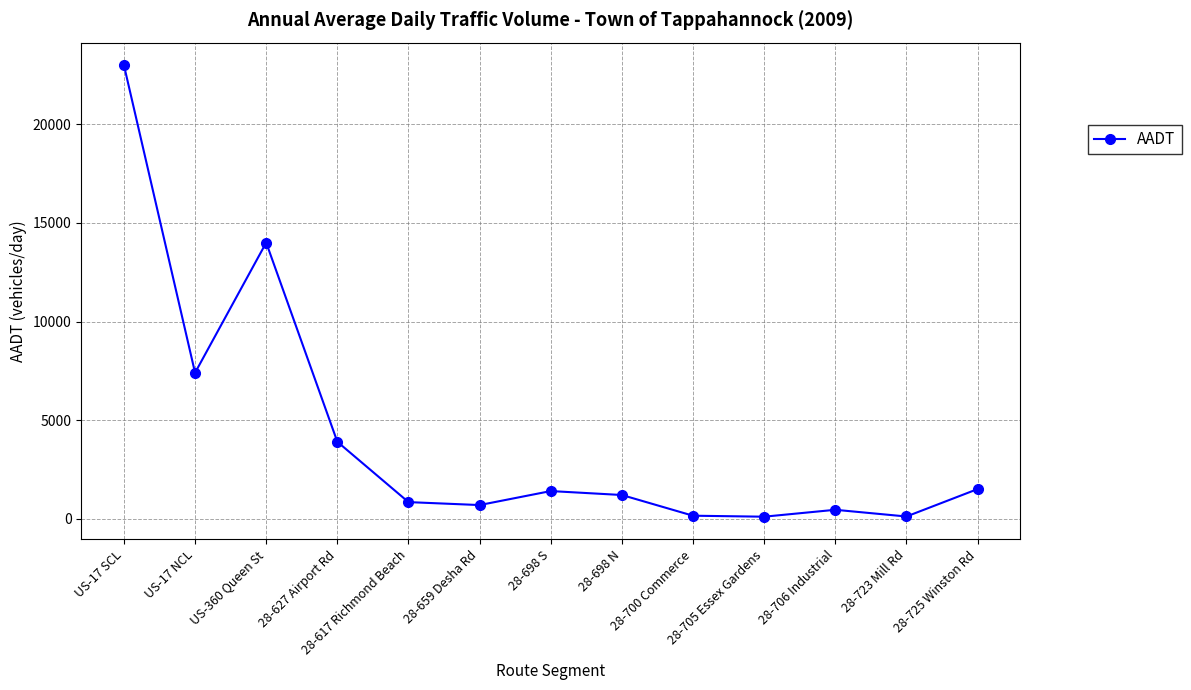

What is the sum of all values?

54740